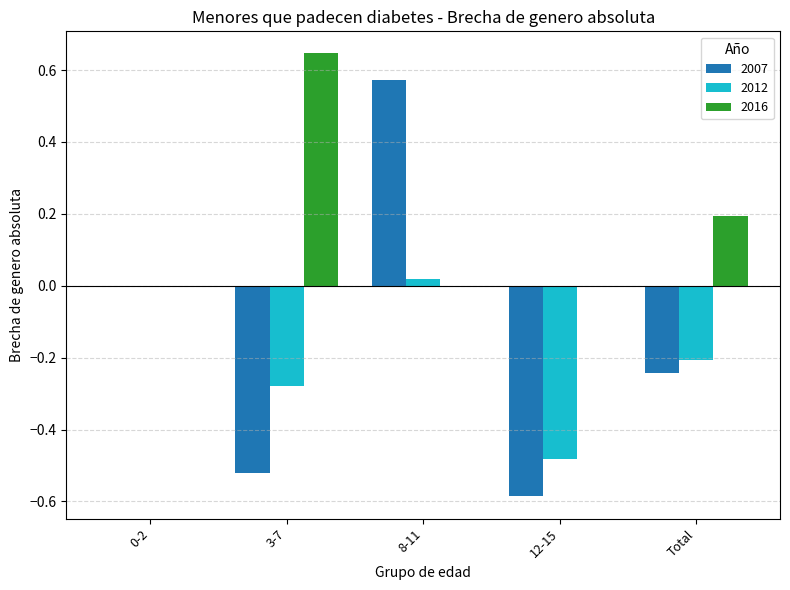

What is the sum of all 2012 values?

-0.9